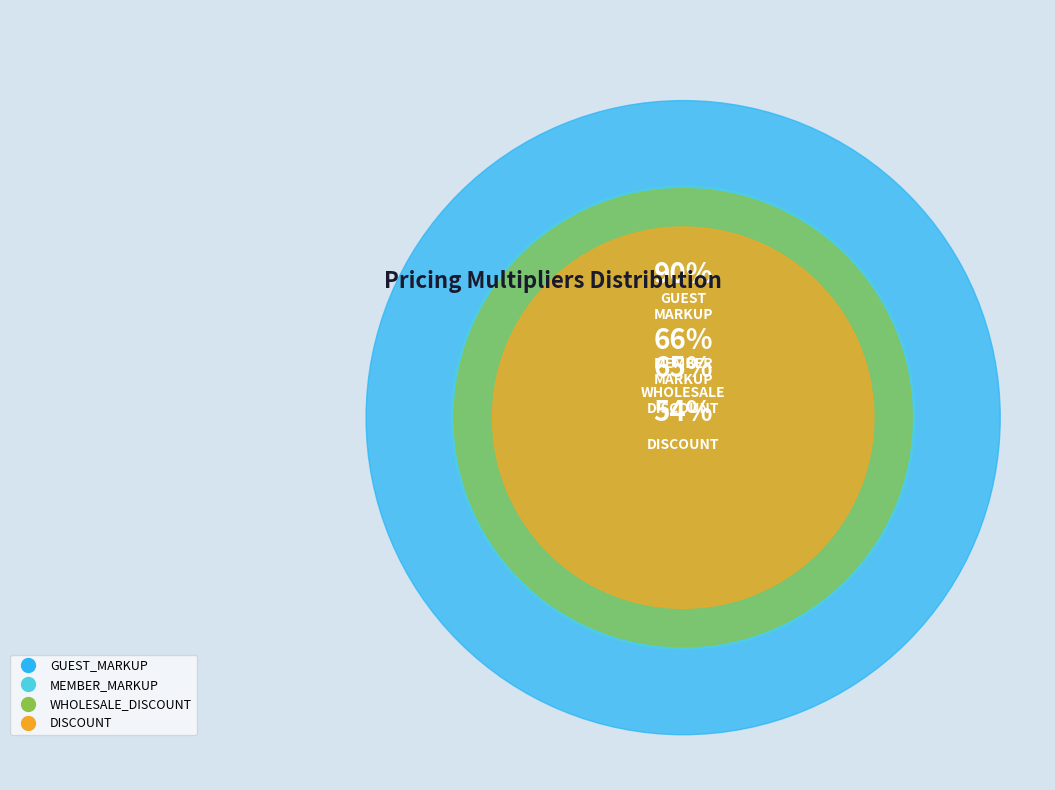

What is the total percentage of DISCOUNT and WHOLESALE_DISCOUNT?

43.3%